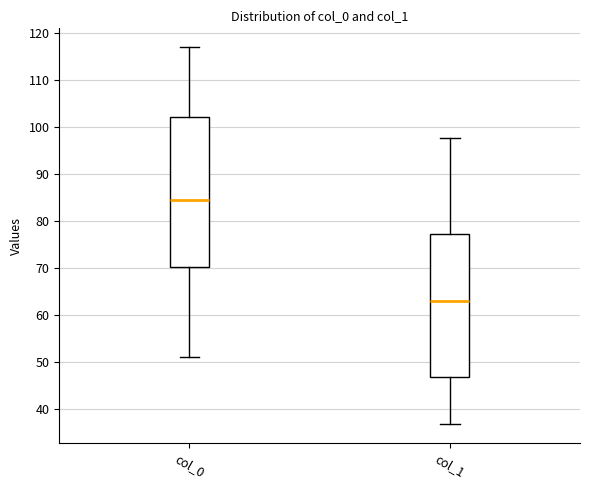

Where is the lower edge of the box for col_1 on the y-axis? The values are not printed on the chart, so give them approximately, as read against the axis.

47